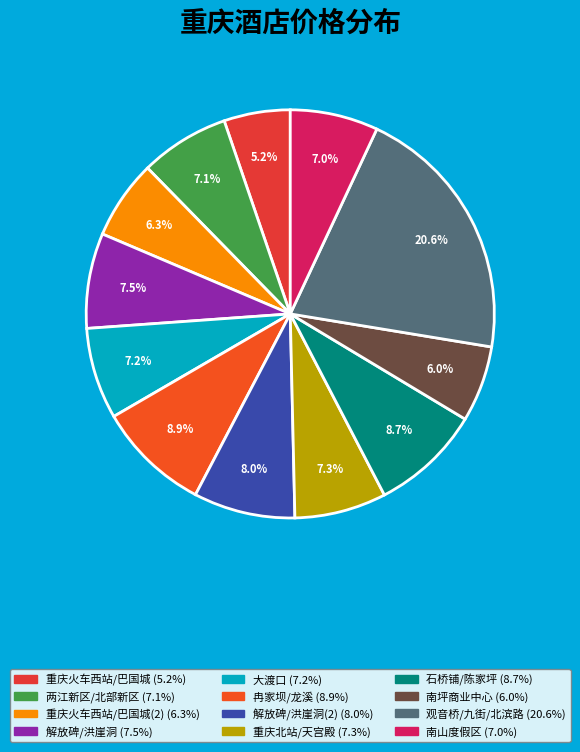

Rank the categories by value from lowest to highest.

重庆火车西站/巴国城, 南坪商业中心, 重庆火车西站/巴国城(2), 南山度假区, 两江新区/北部新区, 大渡口, 重庆北站/天宫殿, 解放碑/洪崖洞, 解放碑/洪崖洞(2), 石桥铺/陈家坪, 冉家坝/龙溪, 观音桥/九街/北滨路